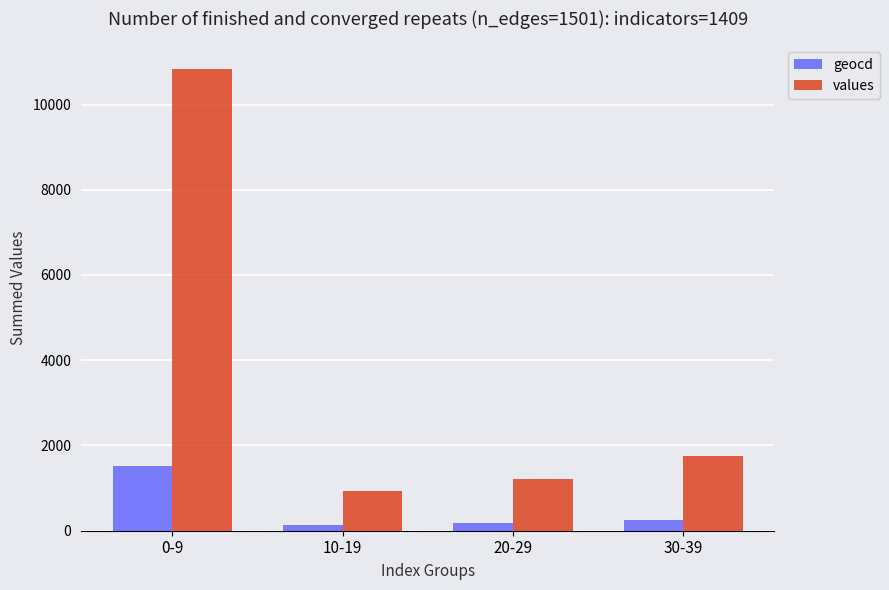

List the series in order of their peak value, lowest first.

geocd, values